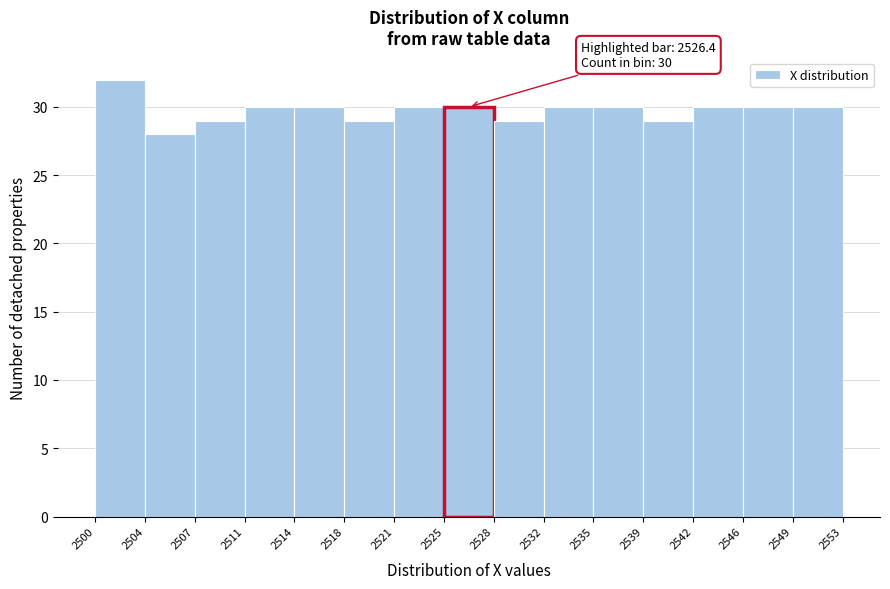

Which range on the x-axis has the tallest bar?

2500 to 2504